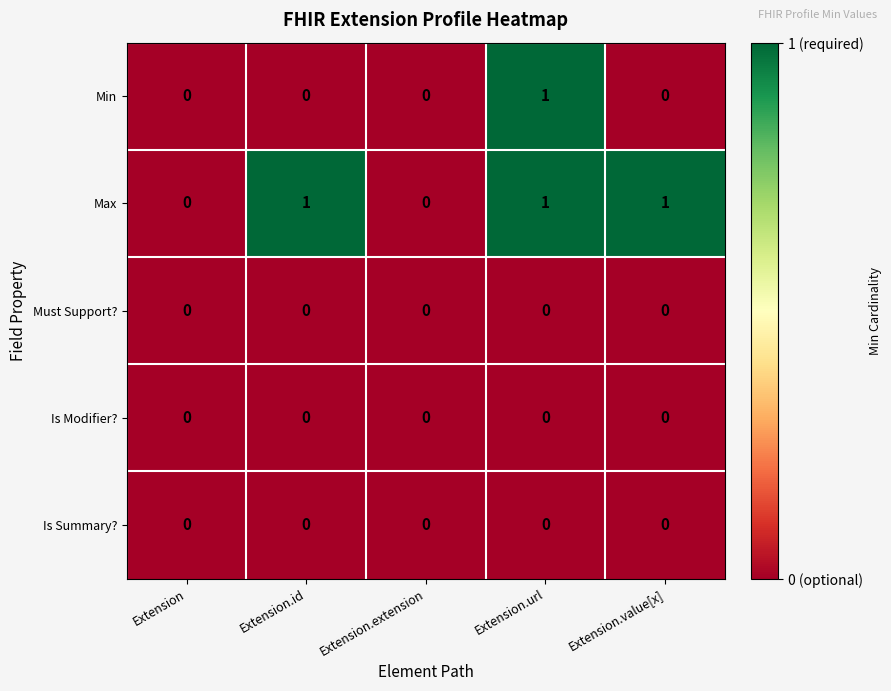

Which series has the largest total across all categories?

Max